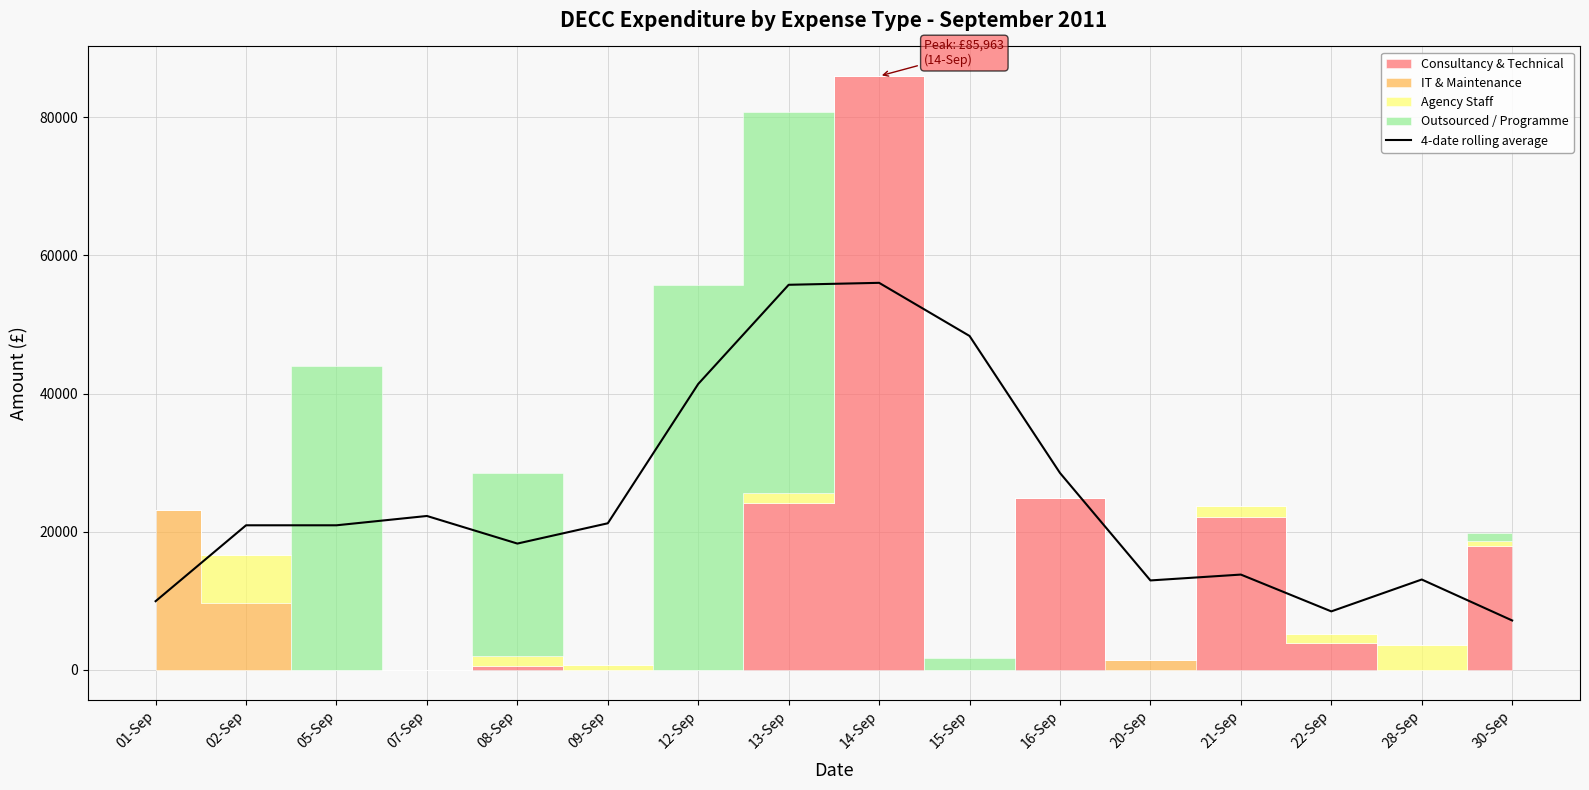

The value at 16-Sep is 28506.6. True or false?

True